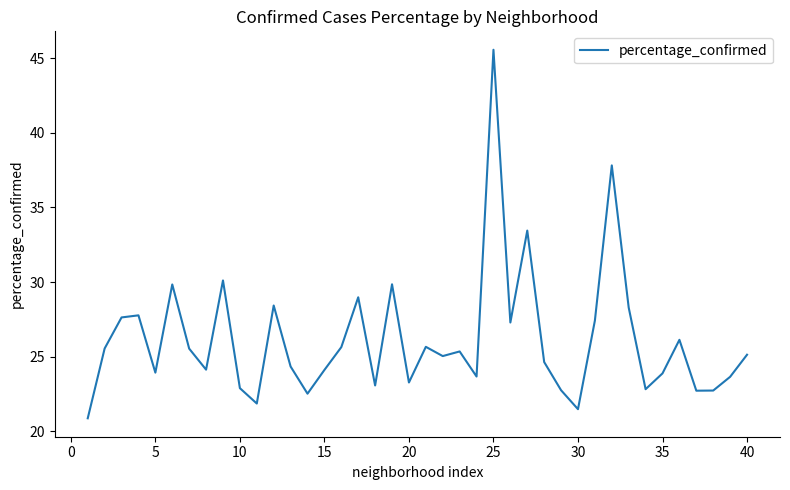

What is the difference between the maximum and minimum values?

24.7